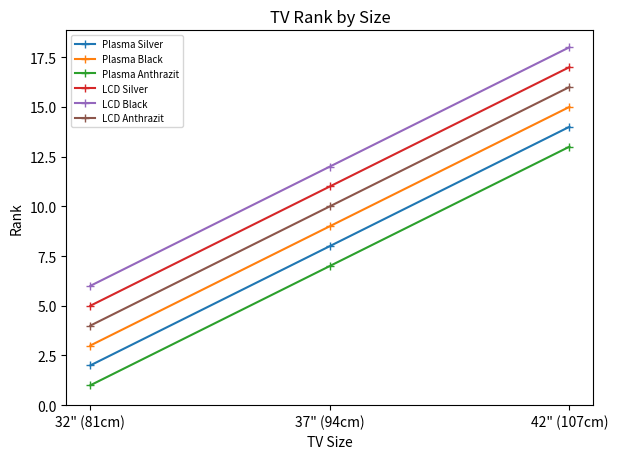

Is it true that Plasma Black equals 4 at 32" (81cm)?

False